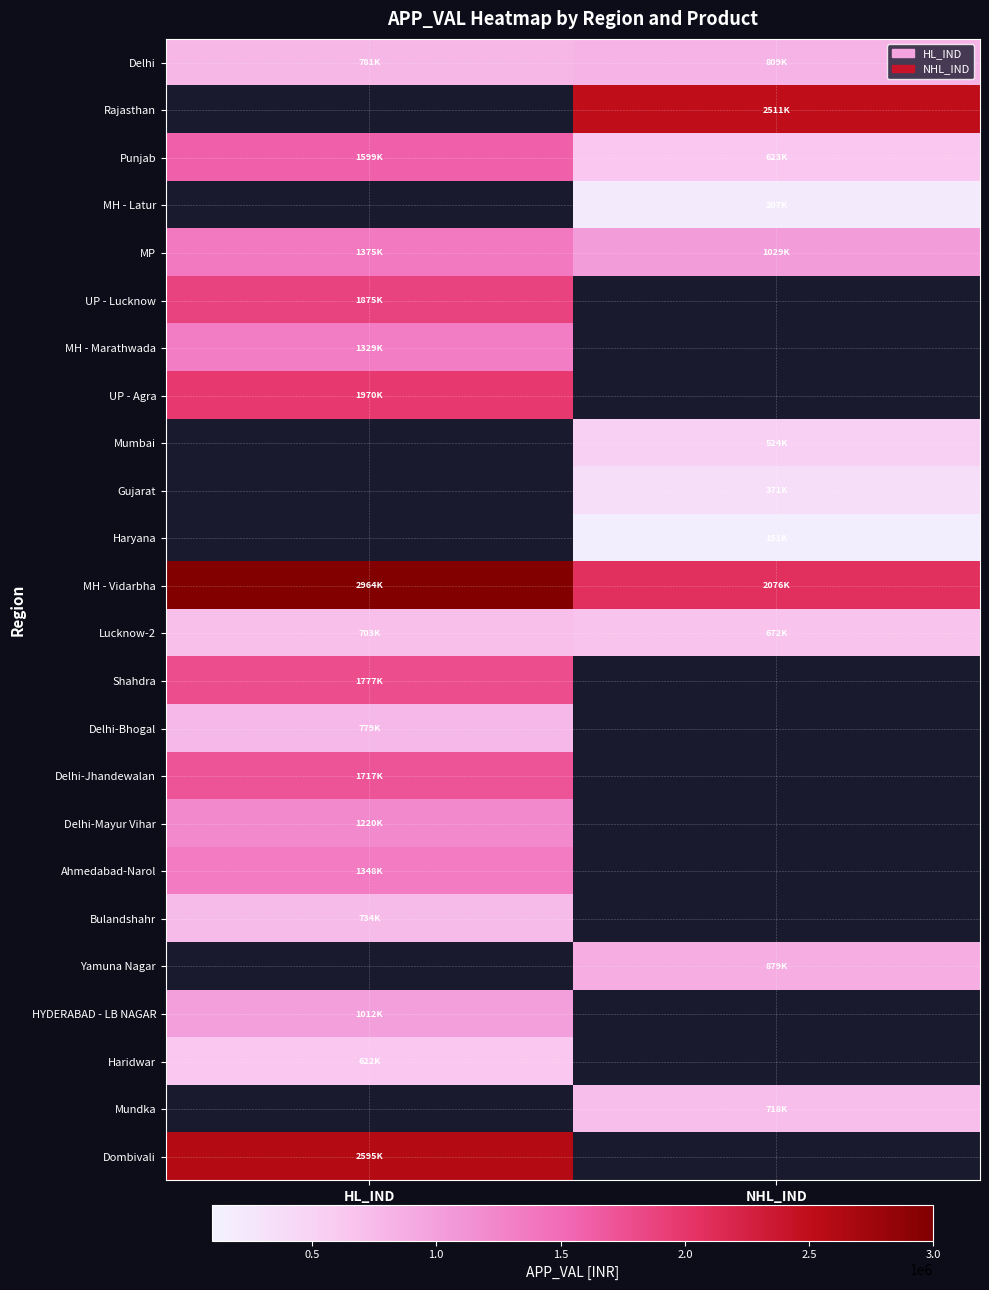

What is the difference between the highest and lowest values at HL_IND?

2341967.0